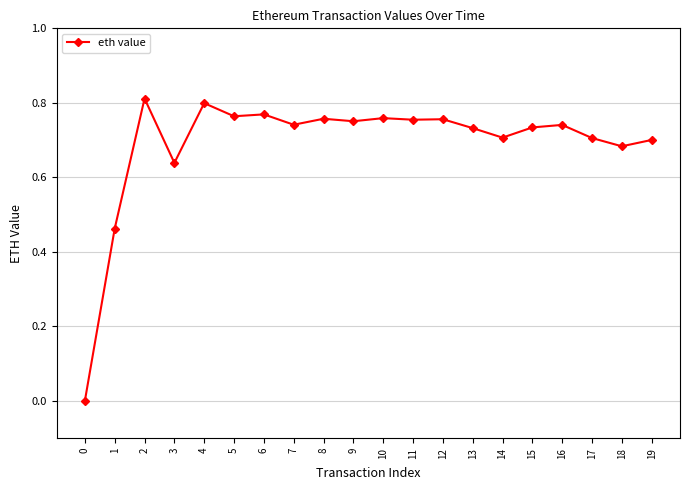

True or false: the data shows 0.8 at 12.

True